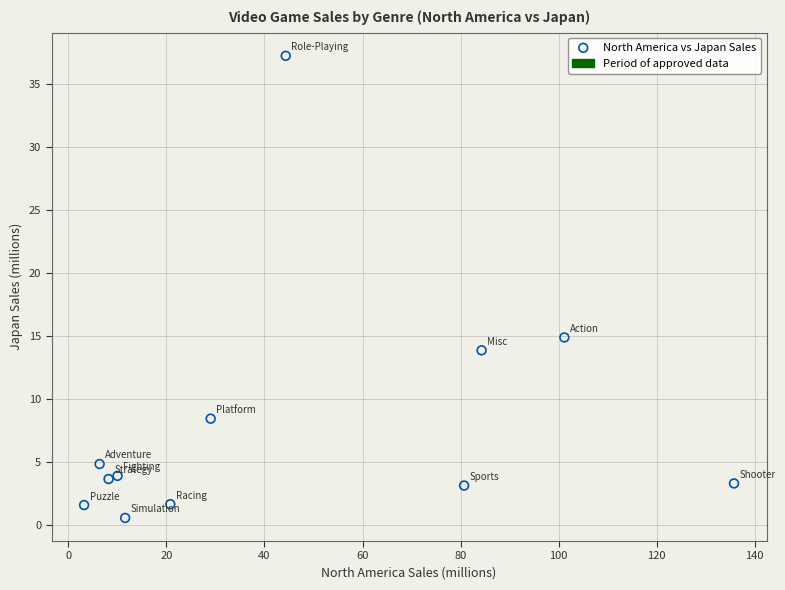

What is the range of Y values (max minus min)?

36.7